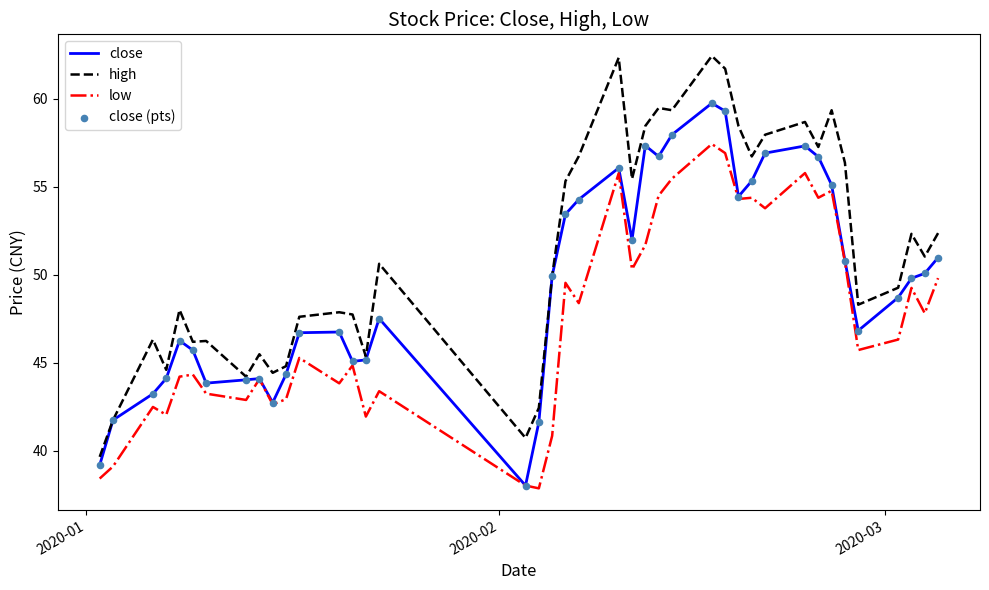

Which series has the largest total across all categories?

high